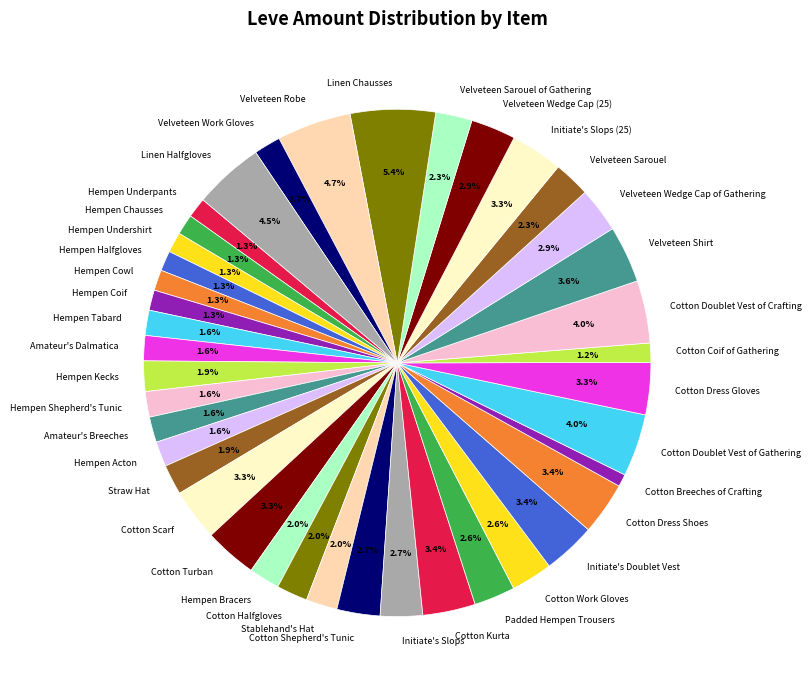

Which slice is the largest?

Linen Chausses